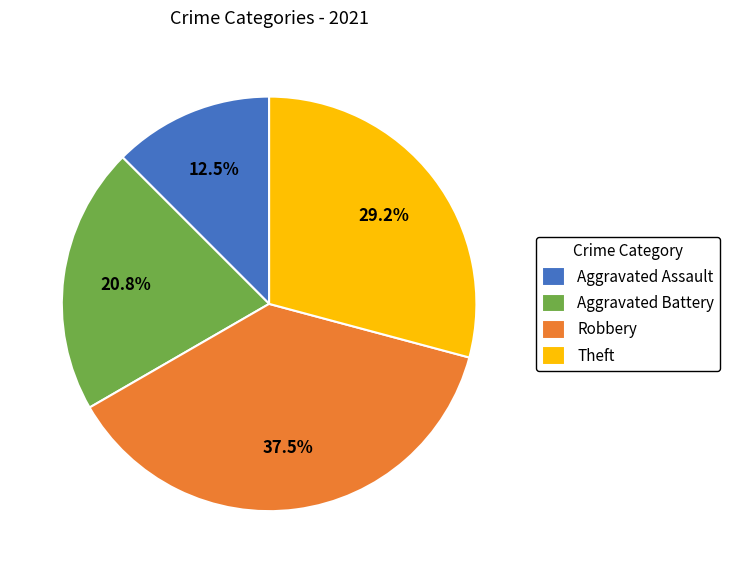

Which slice is the largest?

Robbery